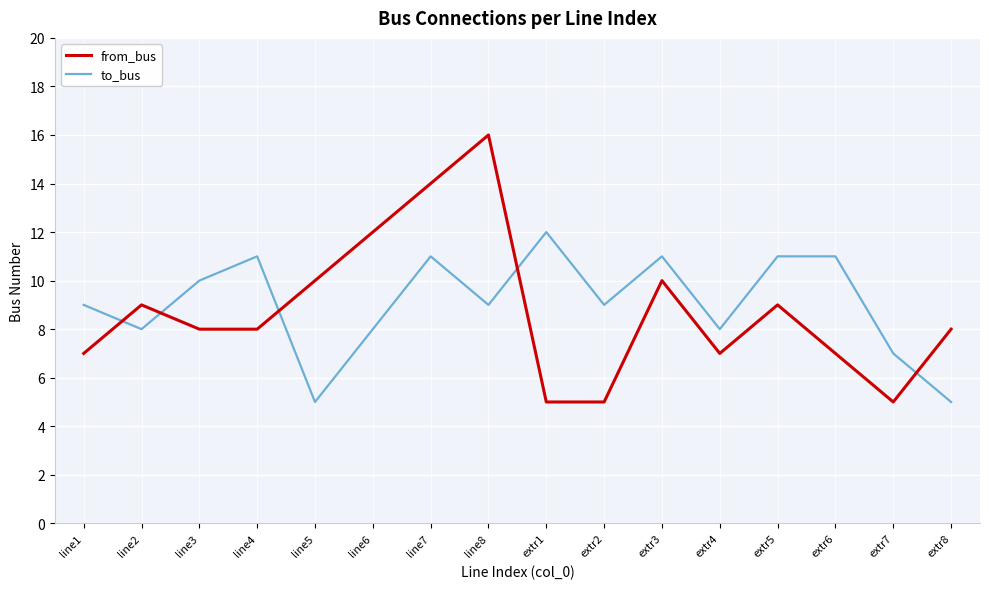

What position from the left is extr6?

14